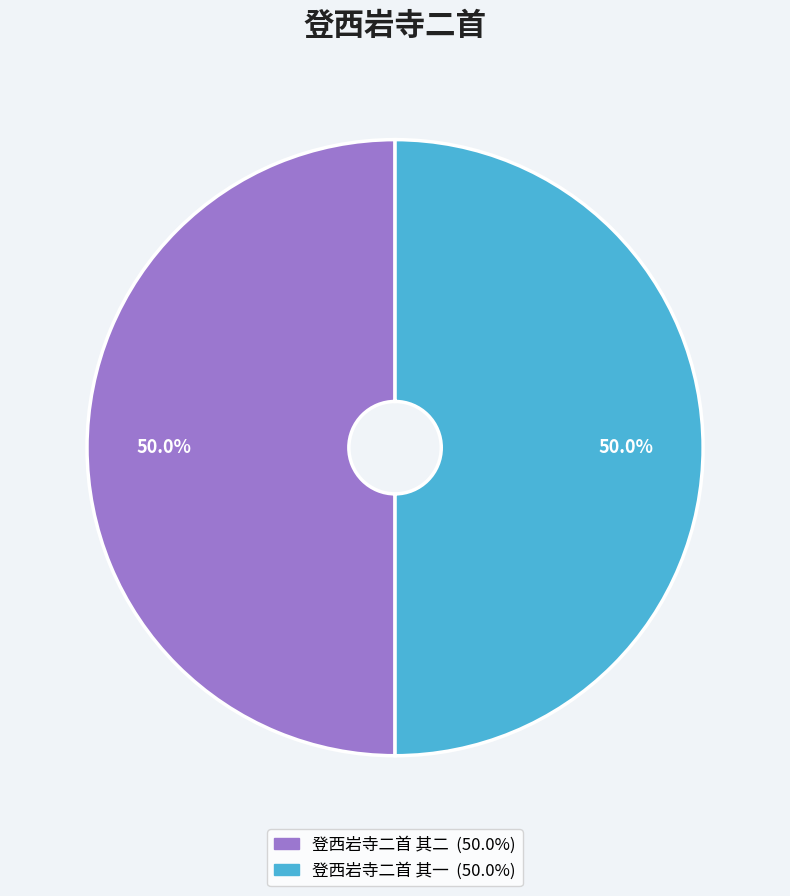

Approximately how many times larger is the value at 登西岩寺二首 其一 compared to 登西岩寺二首 其二?

1.0